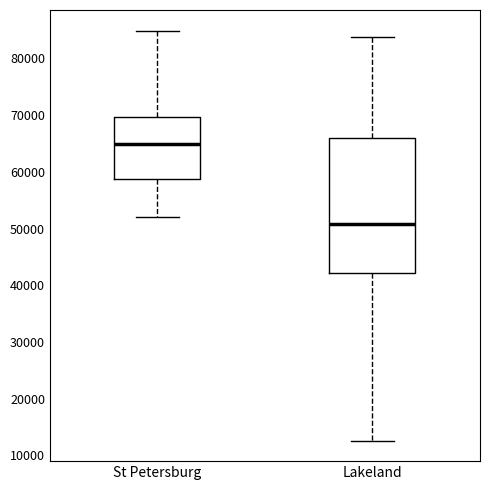

Reading left to right, read every box against the y-axis: the position of its median line, the range the box covers, and the ends of its whiskers. The values are not printed on the chart, so give them approximately, as read against the axis.

St Petersburg: median 65000, box 59000 to 70000, whiskers 52000 to 85000
Lakeland: median 51000, box 42000 to 66000, whiskers 13000 to 84000